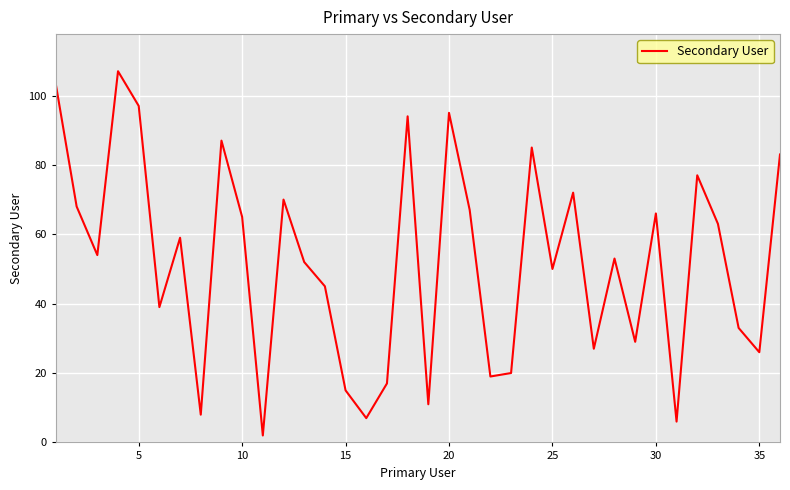

What is the greatest value displayed?

107